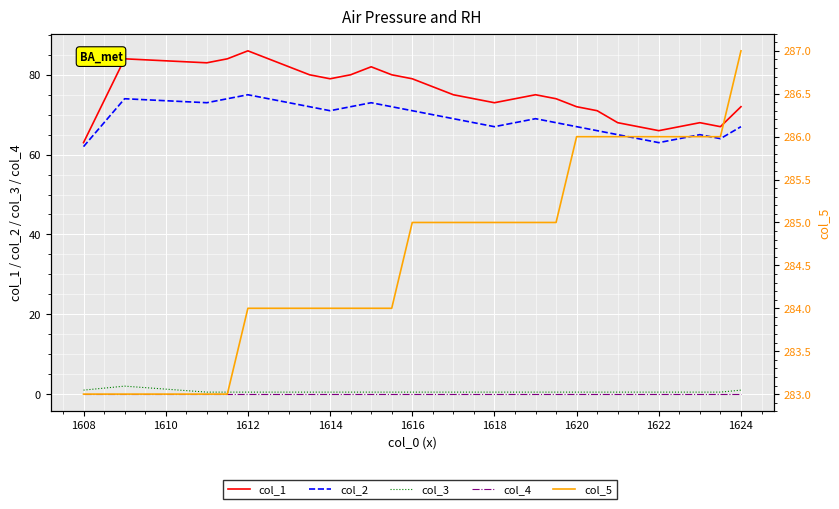

What is the difference between the second highest and minimum values in the col_1 series?

21.0